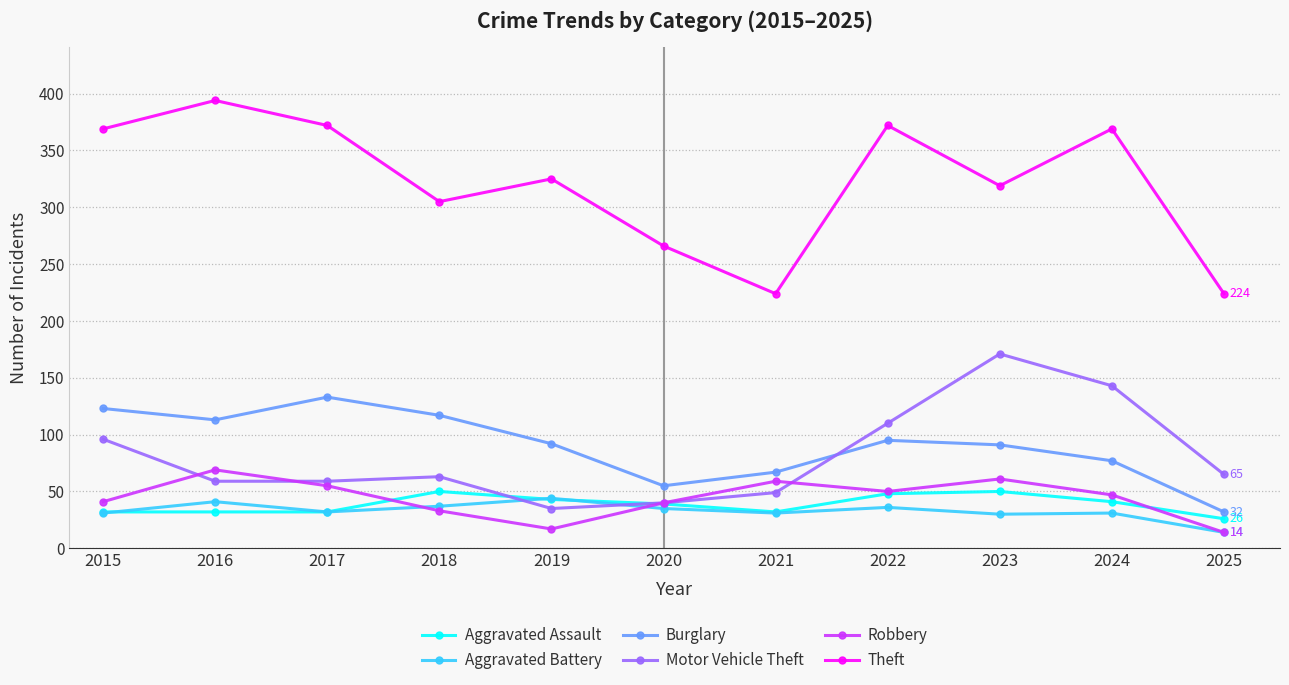

What is the sum of the Theft values at 2017 and 2019?

697